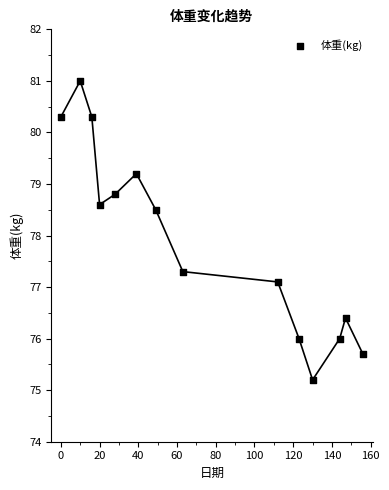

What is the range of Y values (max minus min)?

5.8